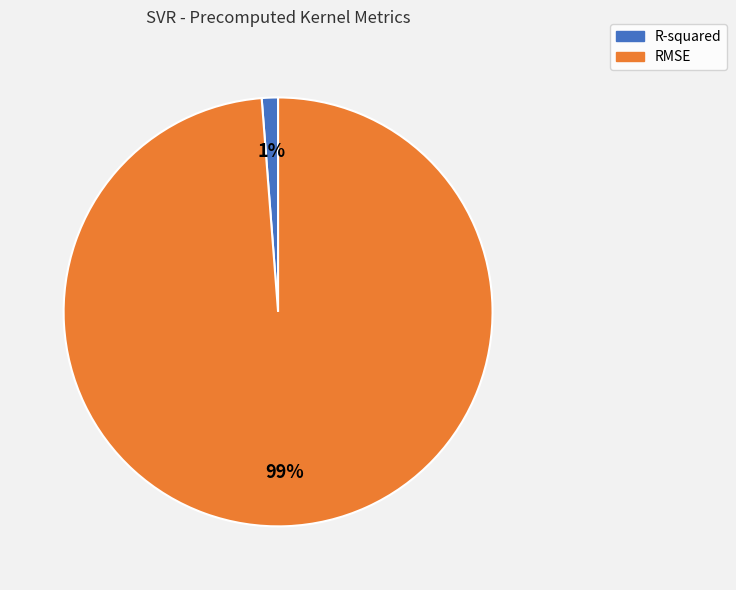

What percentage is the RMSE slice, to the nearest percent?

99%